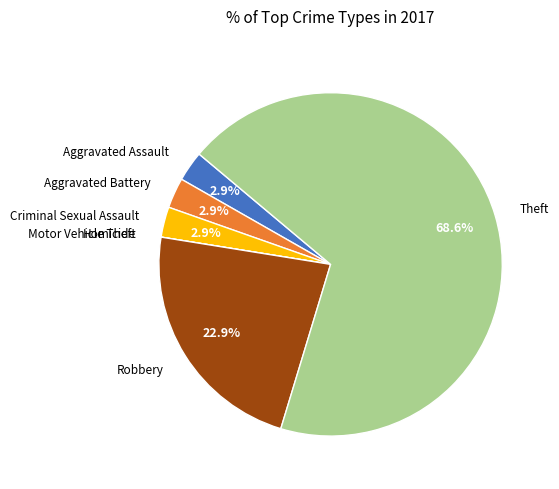

What is the largest slice in the pie chart?

Theft